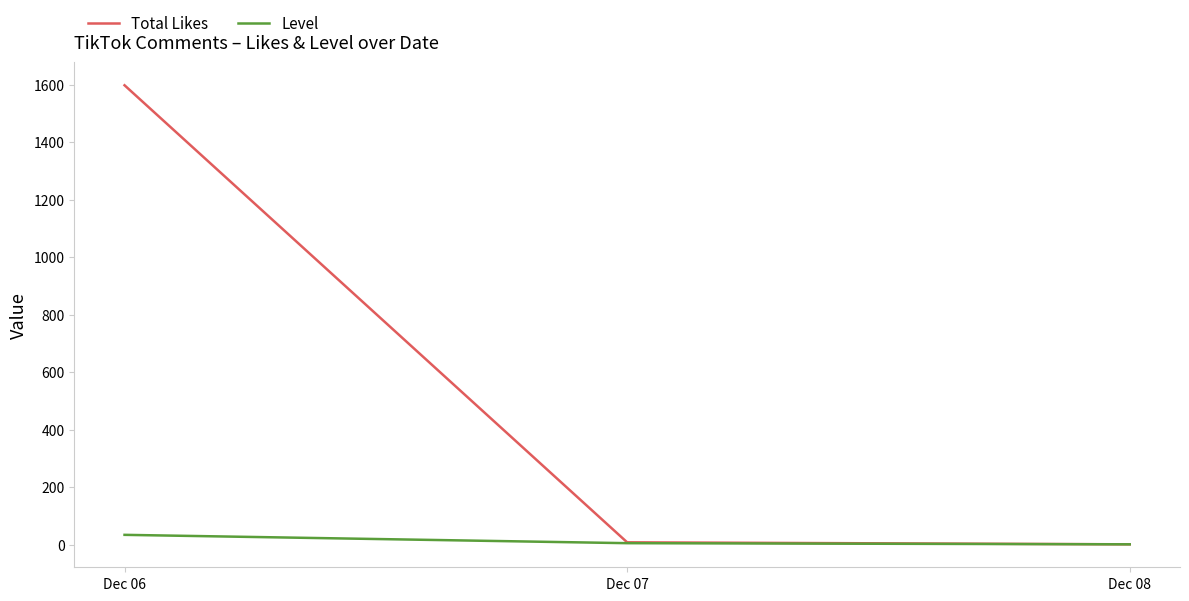

Rank the series by their maximum value, from lowest to highest.

Level, Total Likes